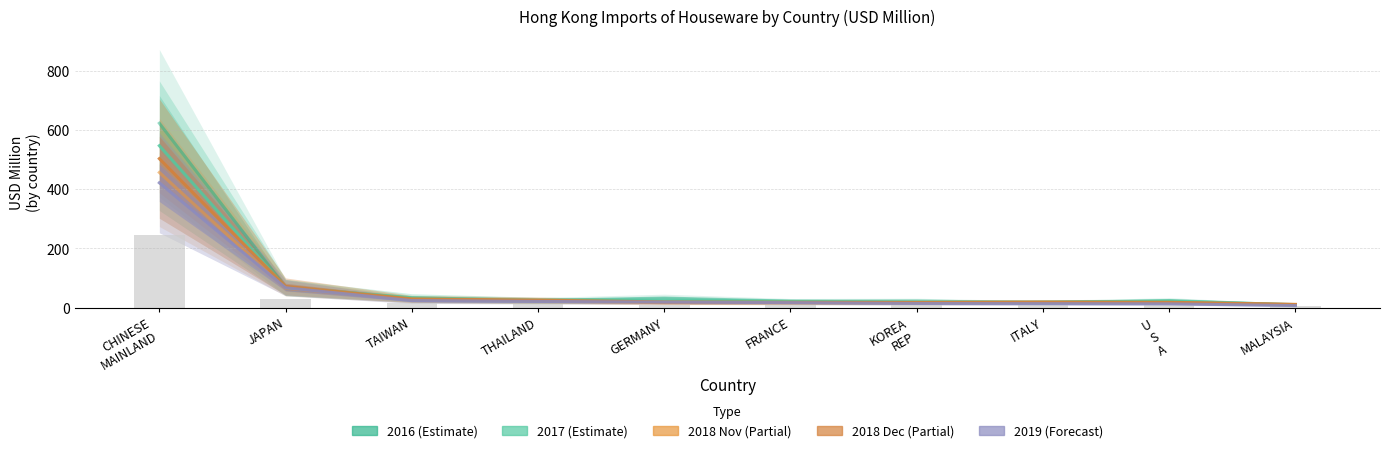

True or false: 201911 has a value of 14.4 at KOREA REP.

True